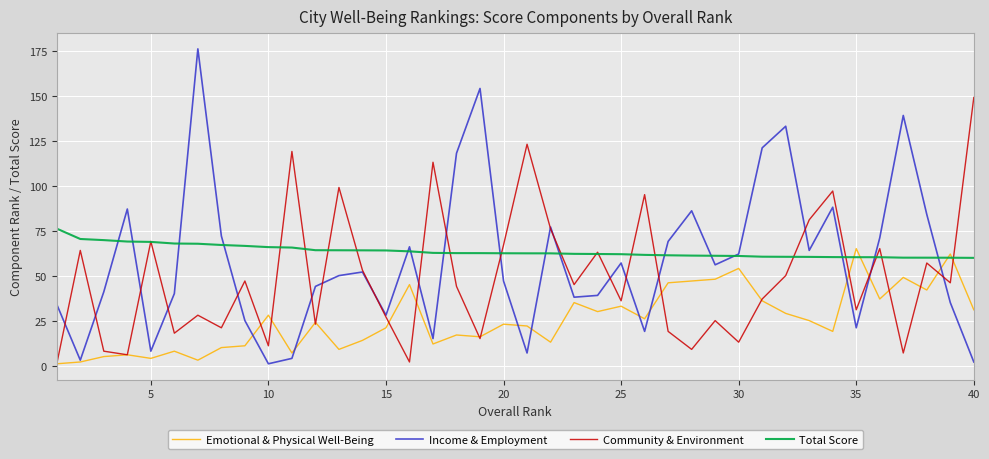

True or false: Total Score and Income & Employment cross at least once.

True